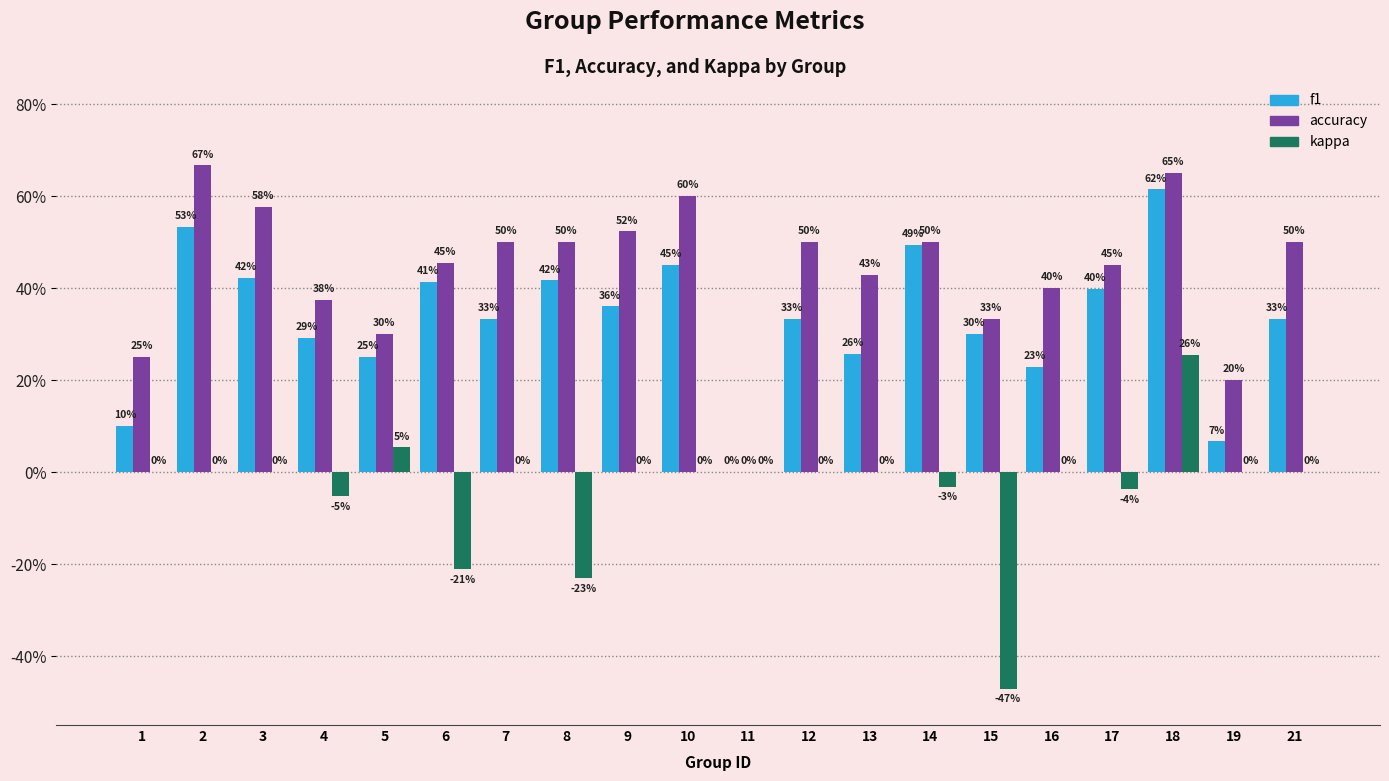

What is the smallest value displayed?

-0.5